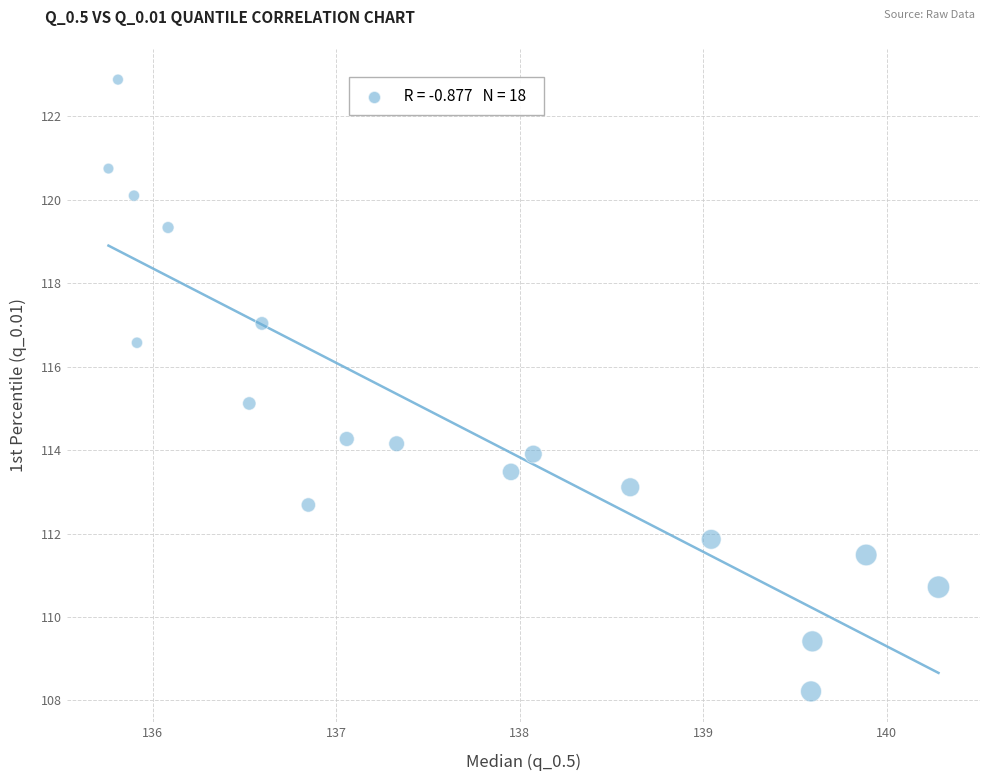

What is the range of Y values (max minus min)?

14.7